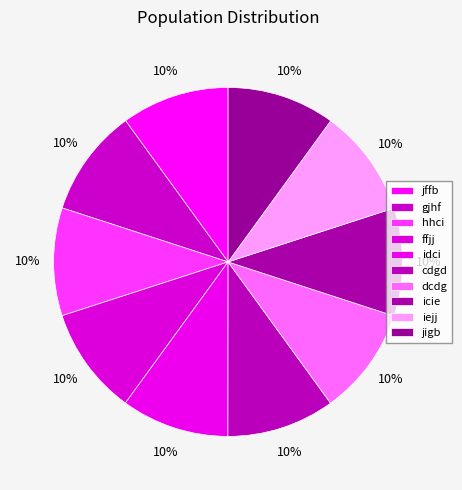

What is the ratio of the value at jffb to the value at cdgd?

1.0